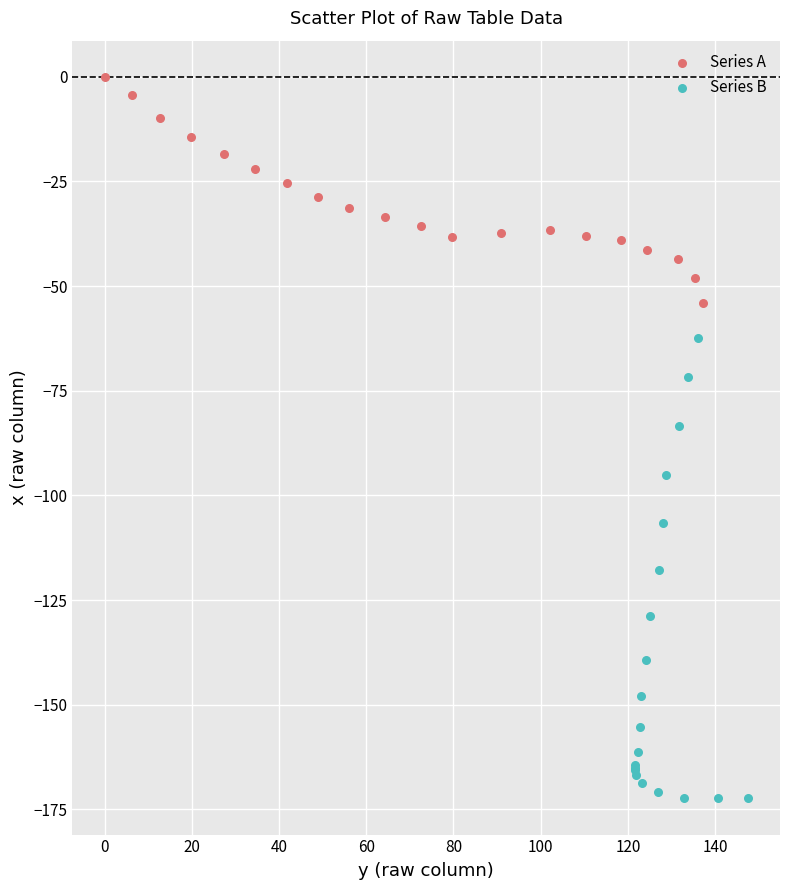

Which series contains the lowest Y value?

Series B